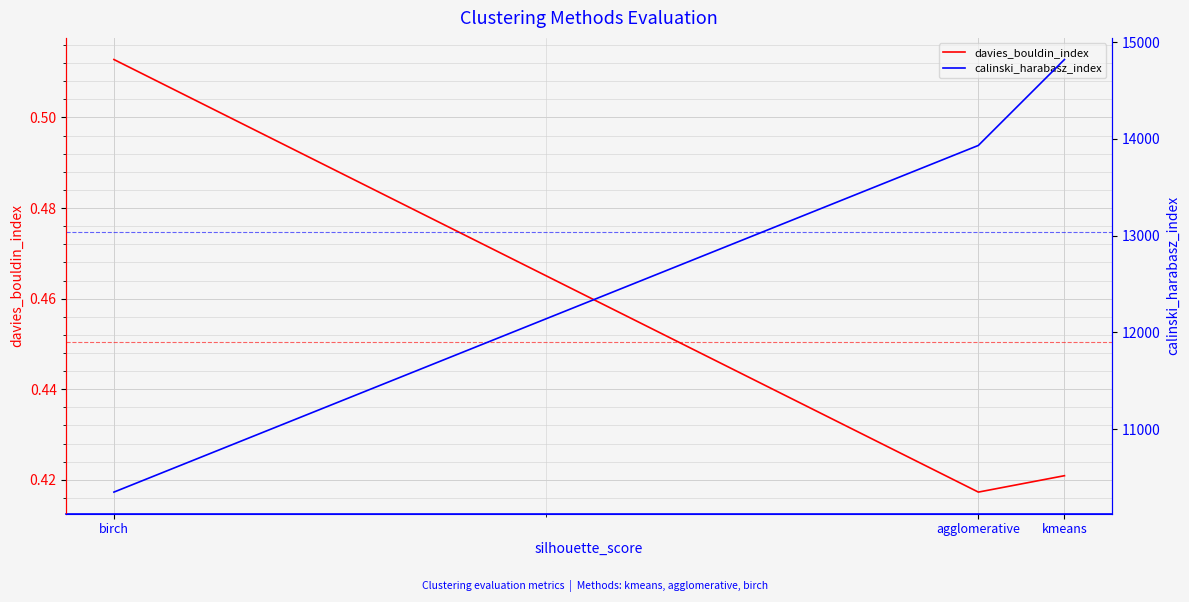

Rank the series by their average value, from highest to lowest.

calinski_harabasz_index, davies_bouldin_index